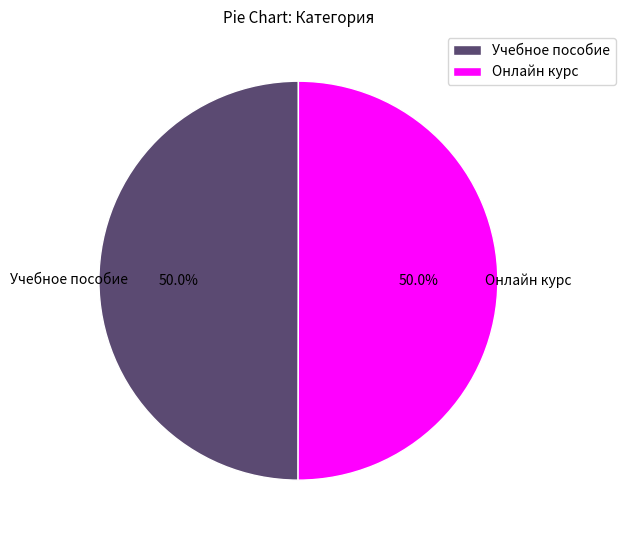

How much of the chart is everything except Онлайн курс?

50.0%